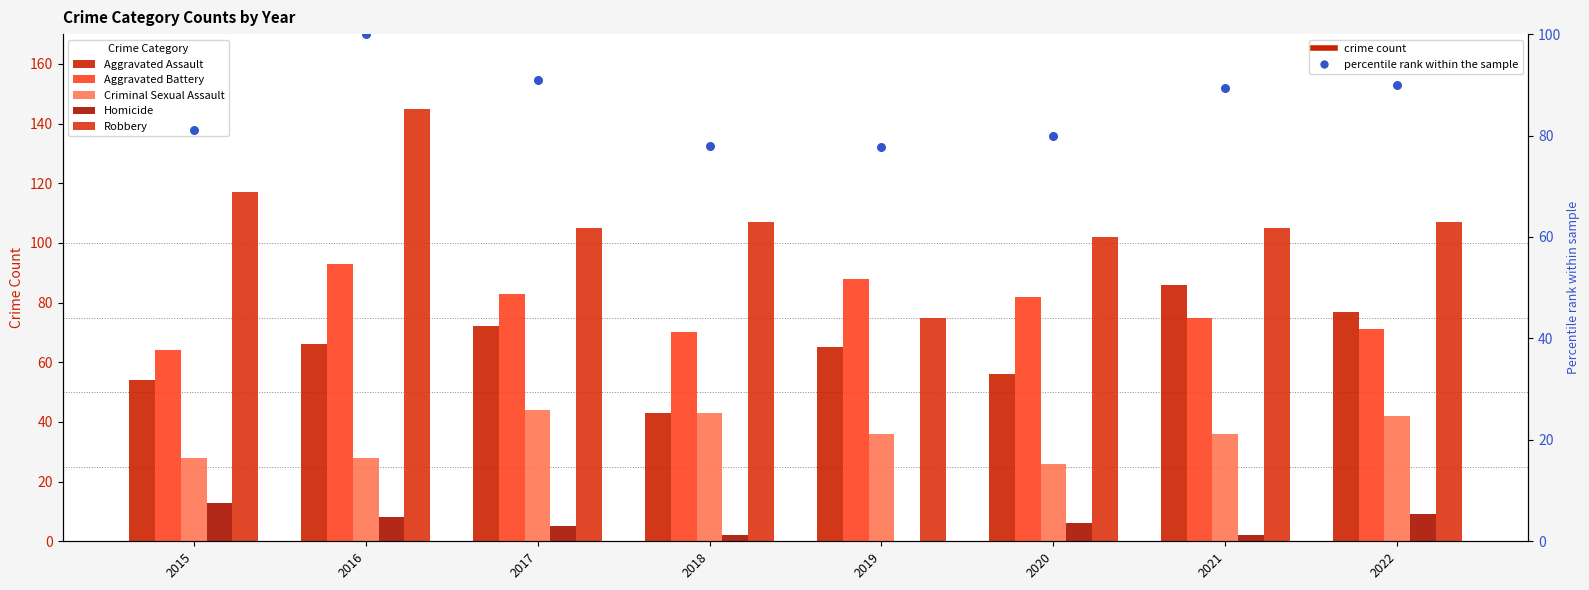

Which series contains the lowest Y value?

Homicide